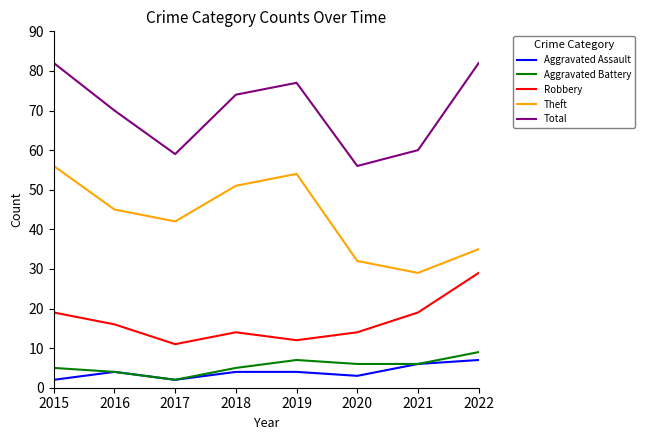

True or false: Theft and Aggravated Battery intersect in this chart.

False